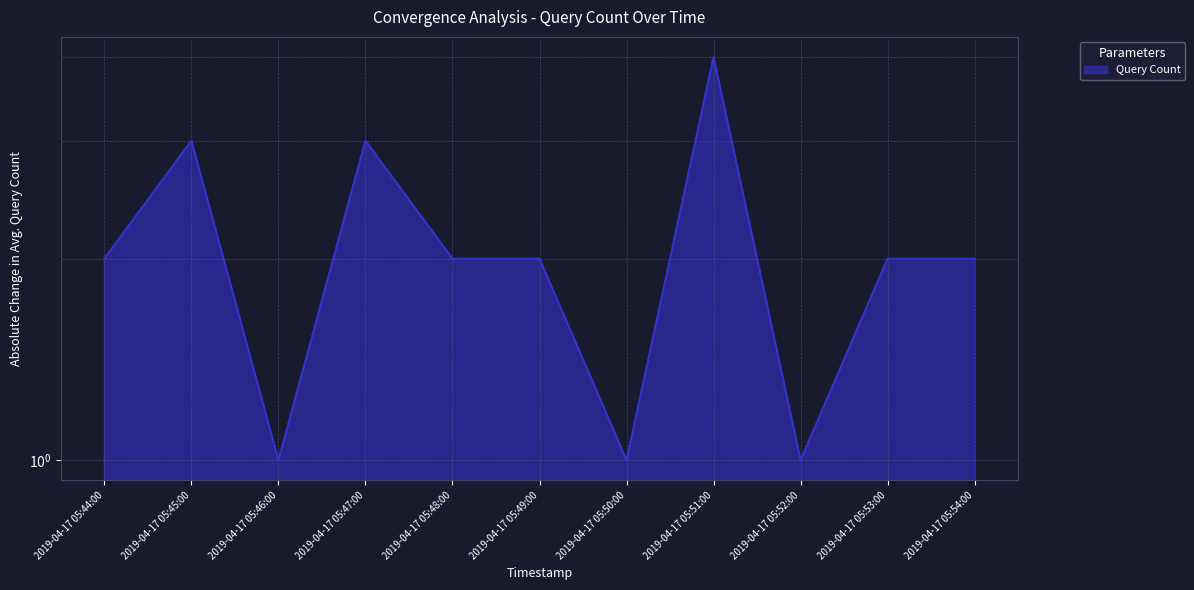

Where is the data nearest to the value 2?

2019-04-17 05:44:00